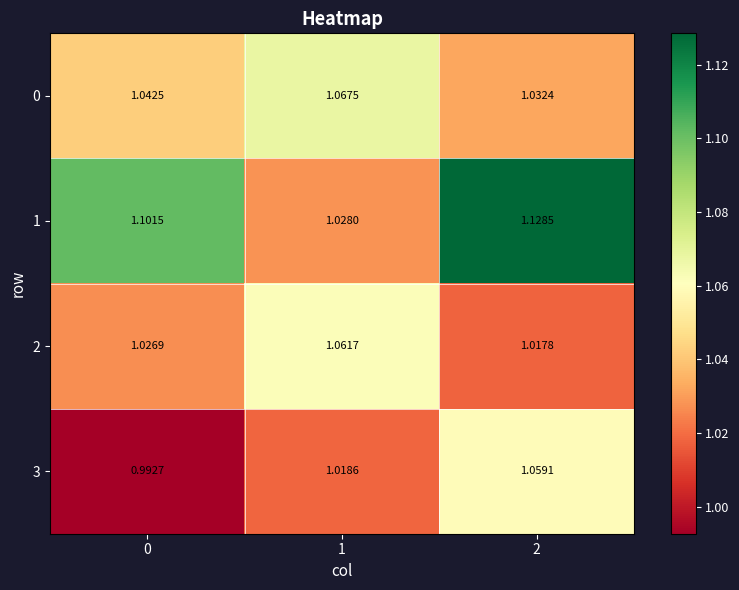

Which series changed the most between 0 and 2?

3